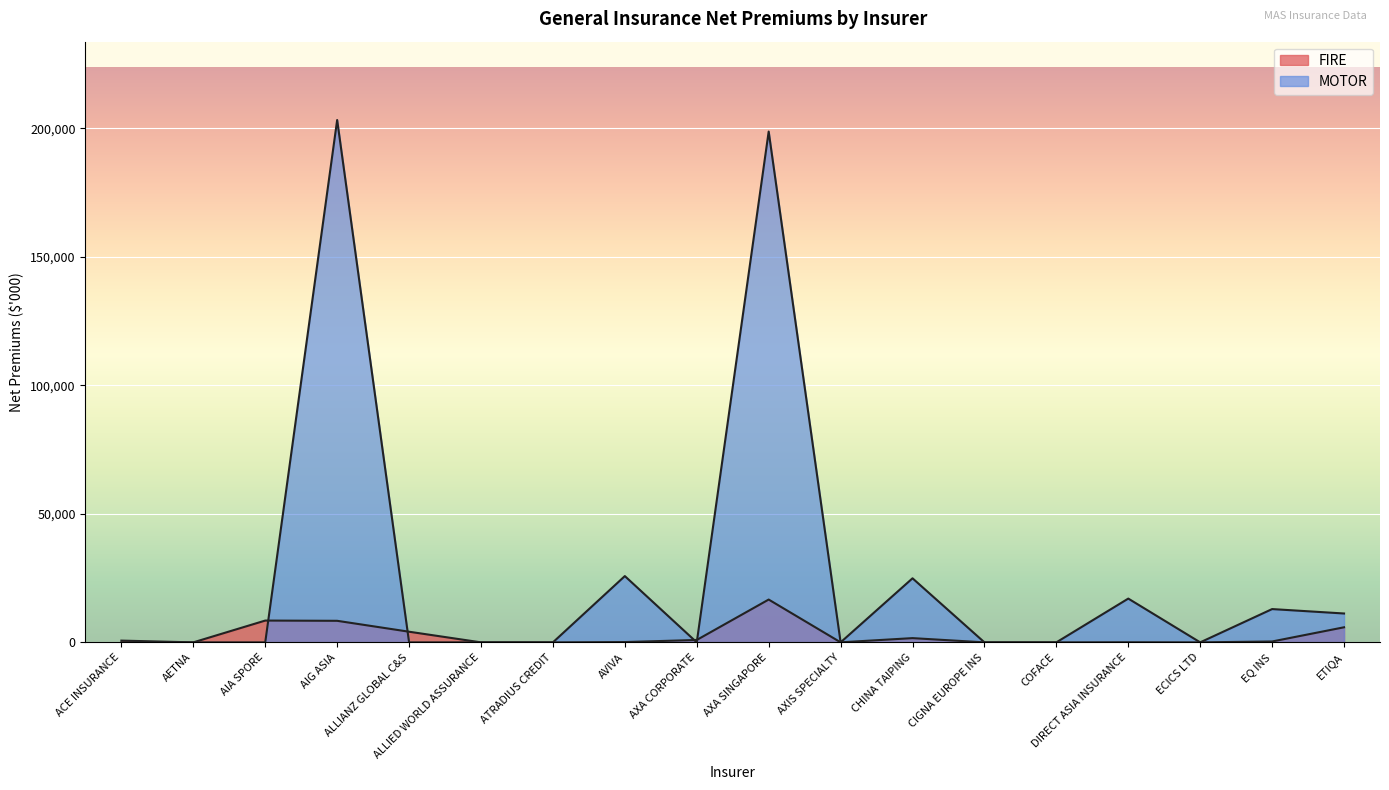

True or false: MOTOR has a value of 0 at ATRADIUS CREDIT.

True